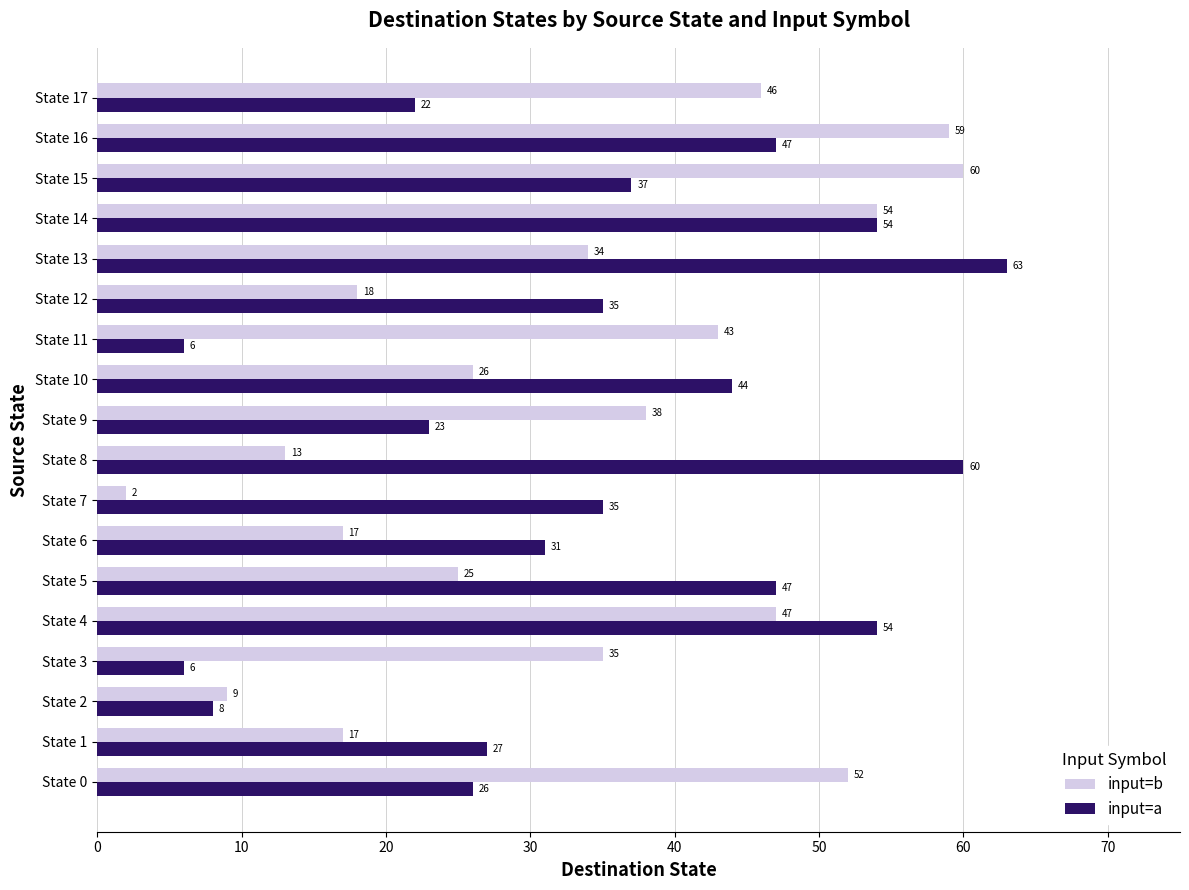

Where is input=b nearest to the value 31?

State 13